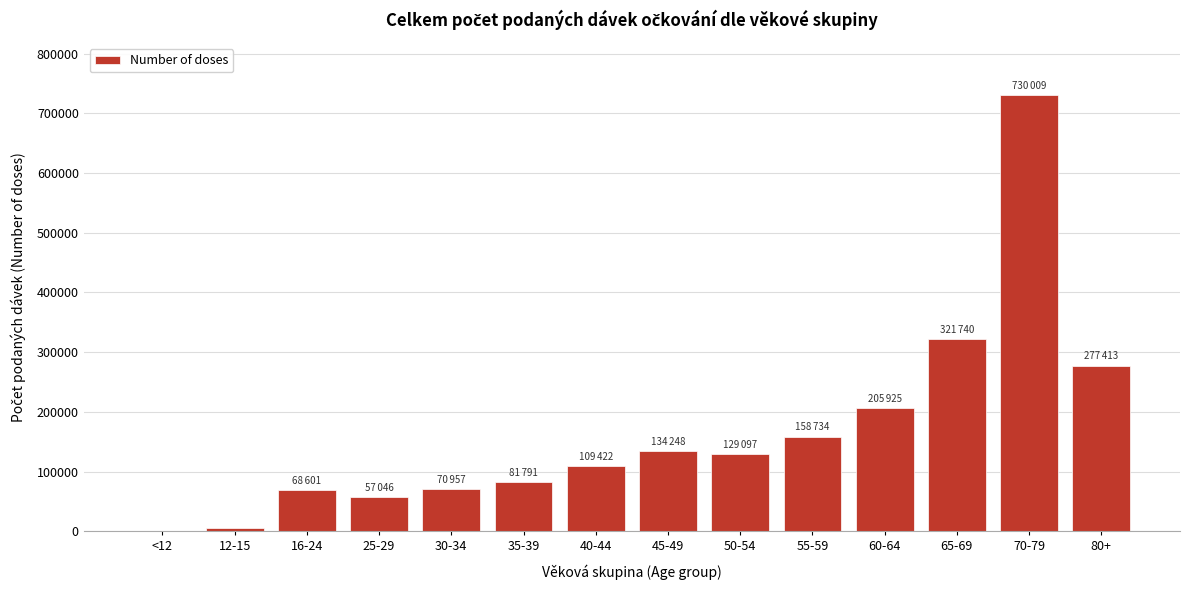

Which has a higher value, 55-59 or 25-29?

55-59